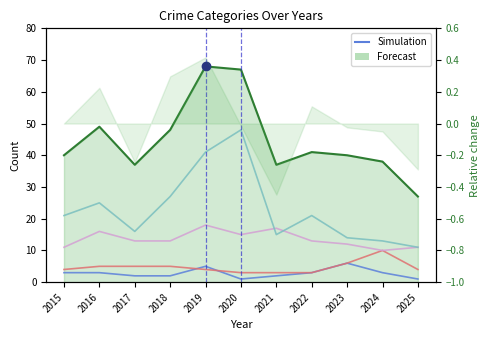

True or false: Aggravated Assault and Robbery cross at least once.

False